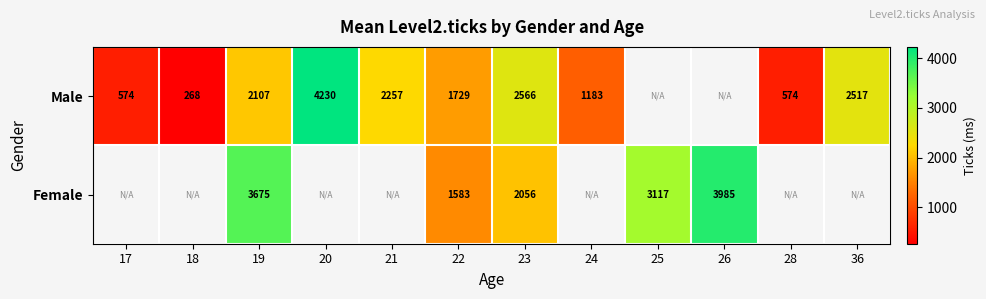

The value of Male at 18 is 268. True or false?

True